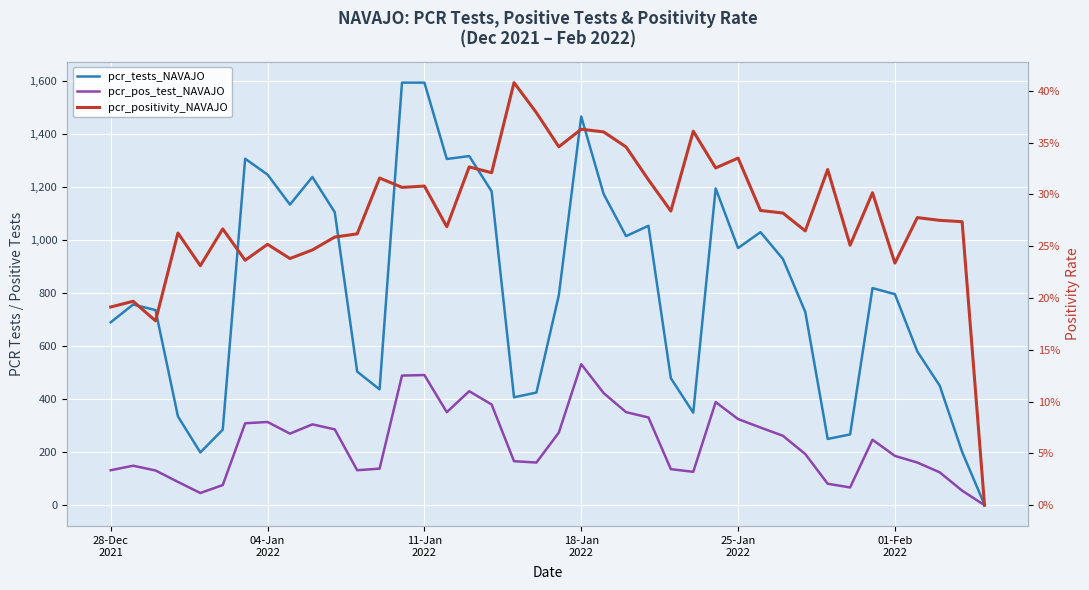

Which series has the largest total across all categories?

pcr_tests_NAVAJO